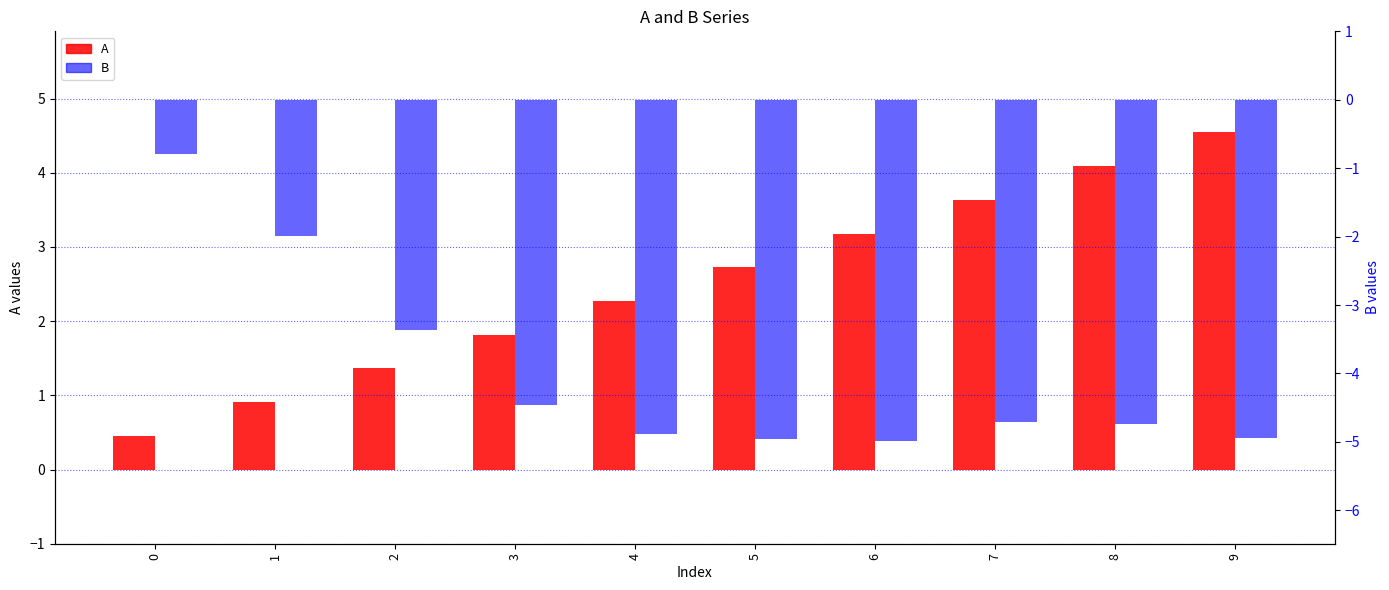

What is the difference between the A values at 8 and 2?

2.7